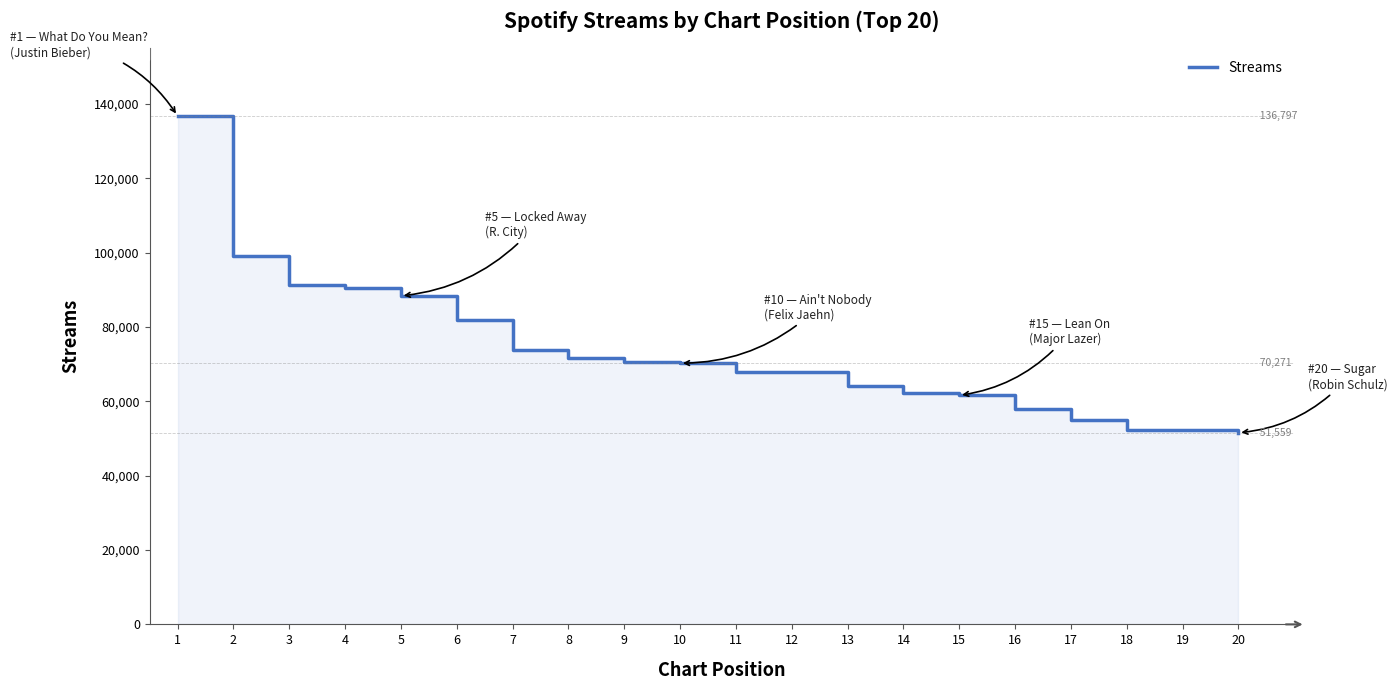

Reading left to right, extract all data points from this chart.

136797	99202	91313	90485	88377	81851	73747	71758	70468	70271	67870	67848	64206	62237	61624	57977	55094	52413	52309	51559